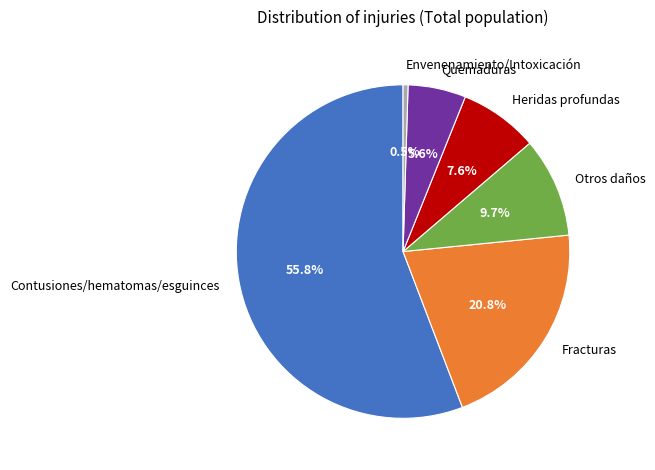

Is there a majority slice in this chart?

Yes